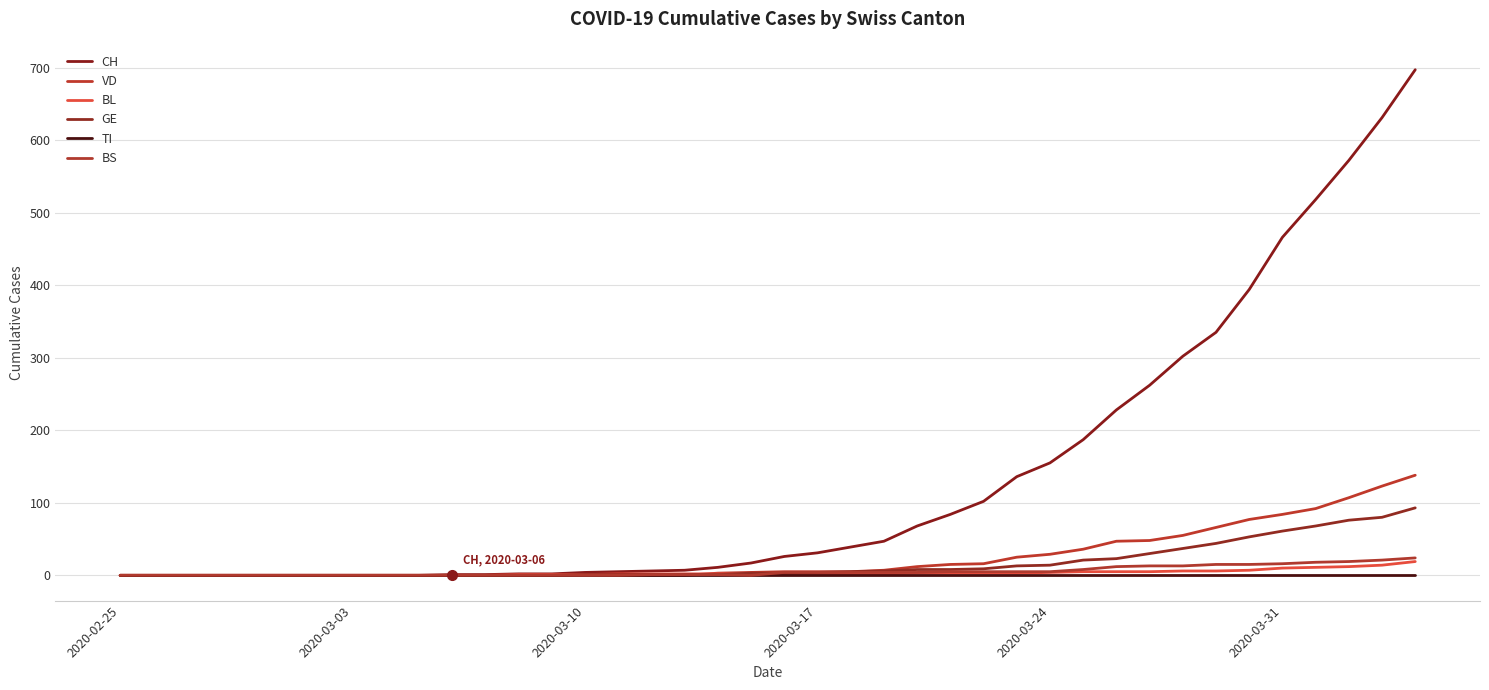

Reading right to left, what are all the values shown in this chart?

CH: 697	631	572	518	466	394	335	302	262	228	187	155	136	102	84	68	47	39	31	26	17	11	7	6	5	4	2	2	1	1	0	0	0	0	0	0	0	0	0	0
VD: 138	123	107	92	84	77	66	55	48	47	36	29	25	16	15	12	7	5	5	5	4	3	0	0	0	1	0	0	0	0	0	0	0	0	0	0	0	0	0	0
BL: 19	14	12	11	10	7	6	6	5	5	5	4	3	3	3	3	2	2	2	2	2	2	2	2	2	1	1	1	0	0	0	0	0	0	0	0	0	0	0	0
GE: 93	80	76	68	61	53	44	37	30	23	21	14	13	9	8	8	6	5	4	3	3	1	1	1	1	1	0	0	0	0	0	0	0	0	0	0	0	0	0	0
TI: 0	0	0	0	0	0	0	0	0	0	0	0	0	0	0	0	0	0	0	0	0	0	0	0	0	0	0	0	0	0	0	0	0	0	0	0	0	0	0	0
BS: 24	21	19	18	16	15	15	13	13	12	8	5	5	5	5	4	4	4	4	4	0	1	1	1	0	0	0	0	0	0	0	0	0	0	0	0	0	0	0	0